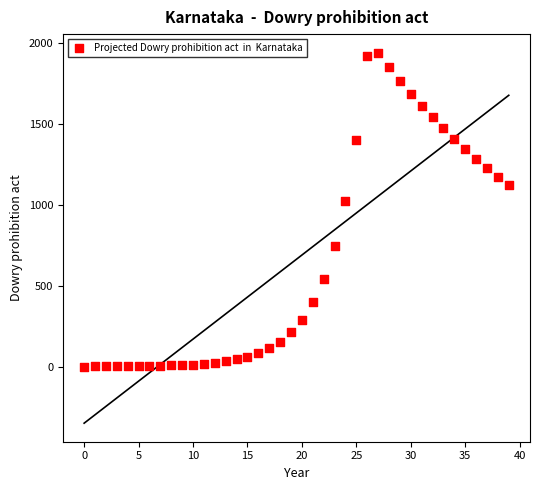

What is the range of Y values (max minus min)?

1939.4